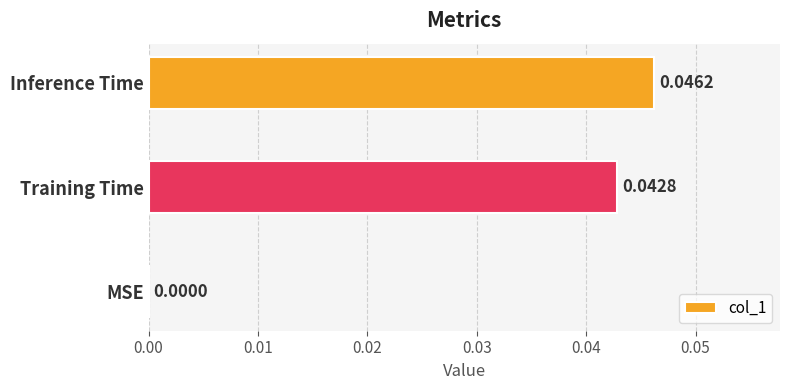

At which label is the value closest to 0?

MSE